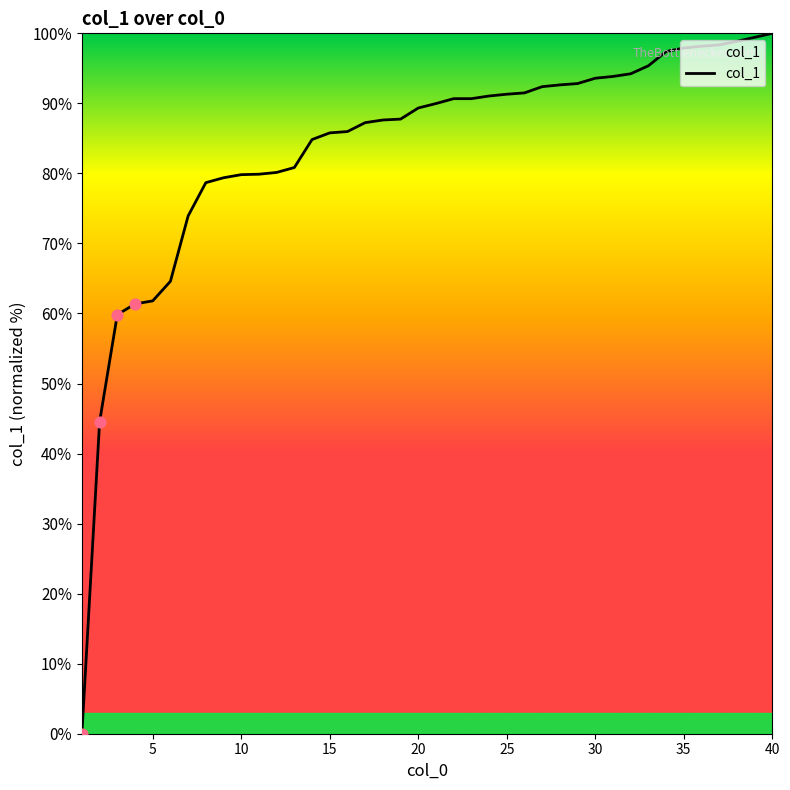

What is the difference between the maximum and minimum values?

100.0